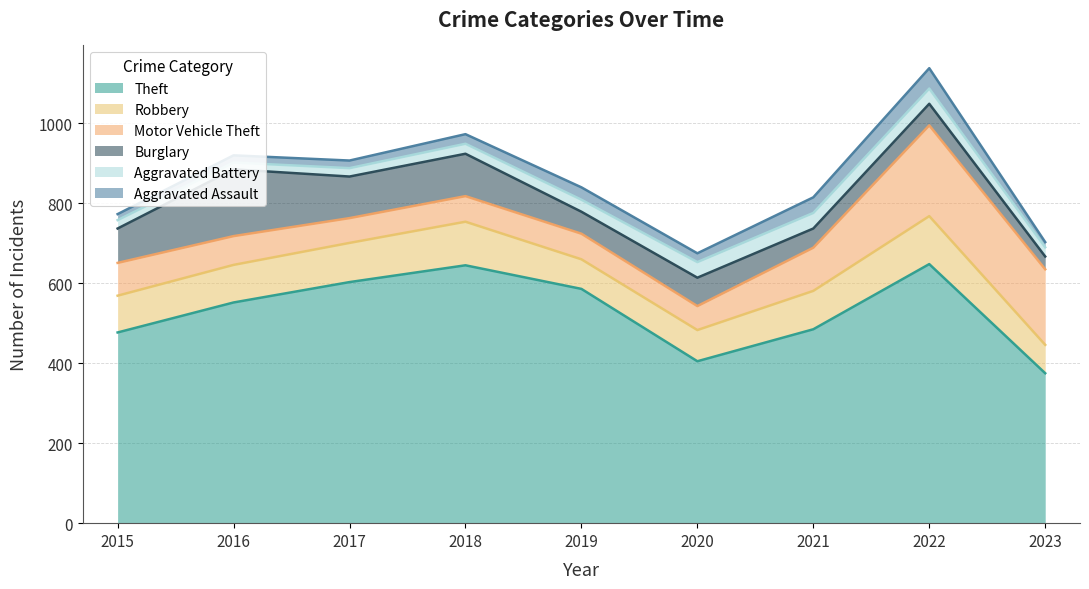

At how many categories does at least one series exceed 127?

9